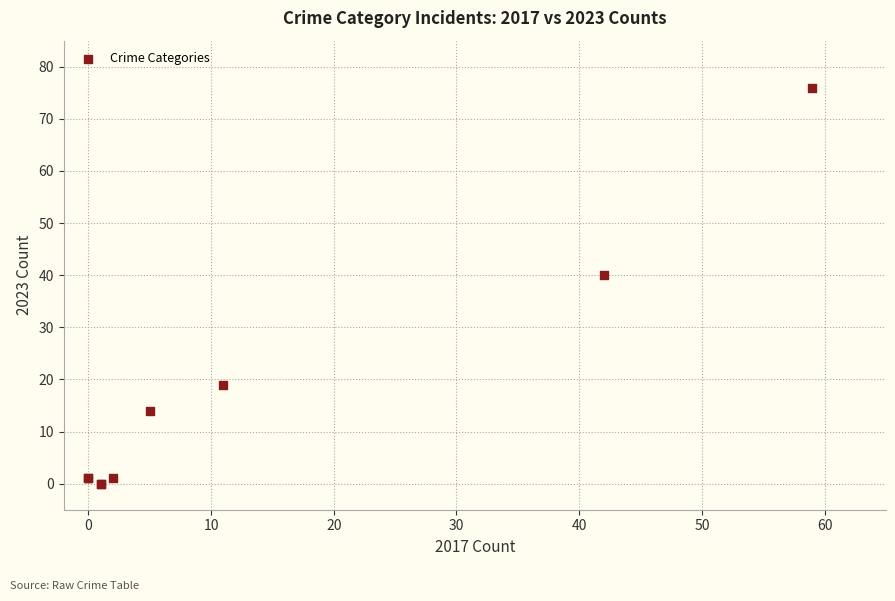

What Y value in the scatter plot is closest to 38?

40